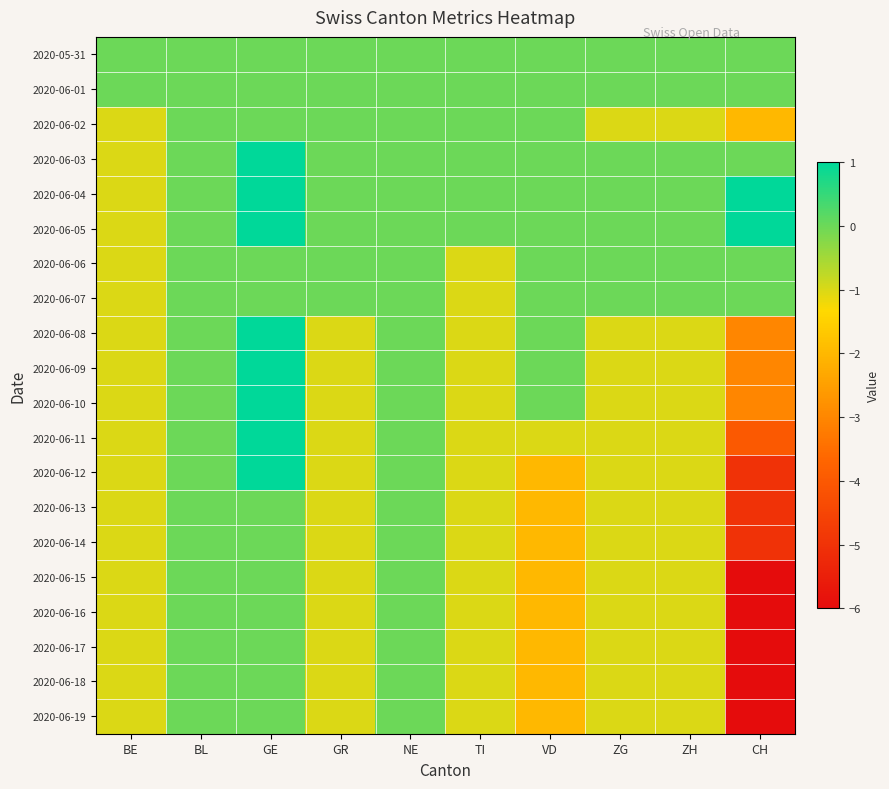

At how many categories does at least one series exceed -1?

10